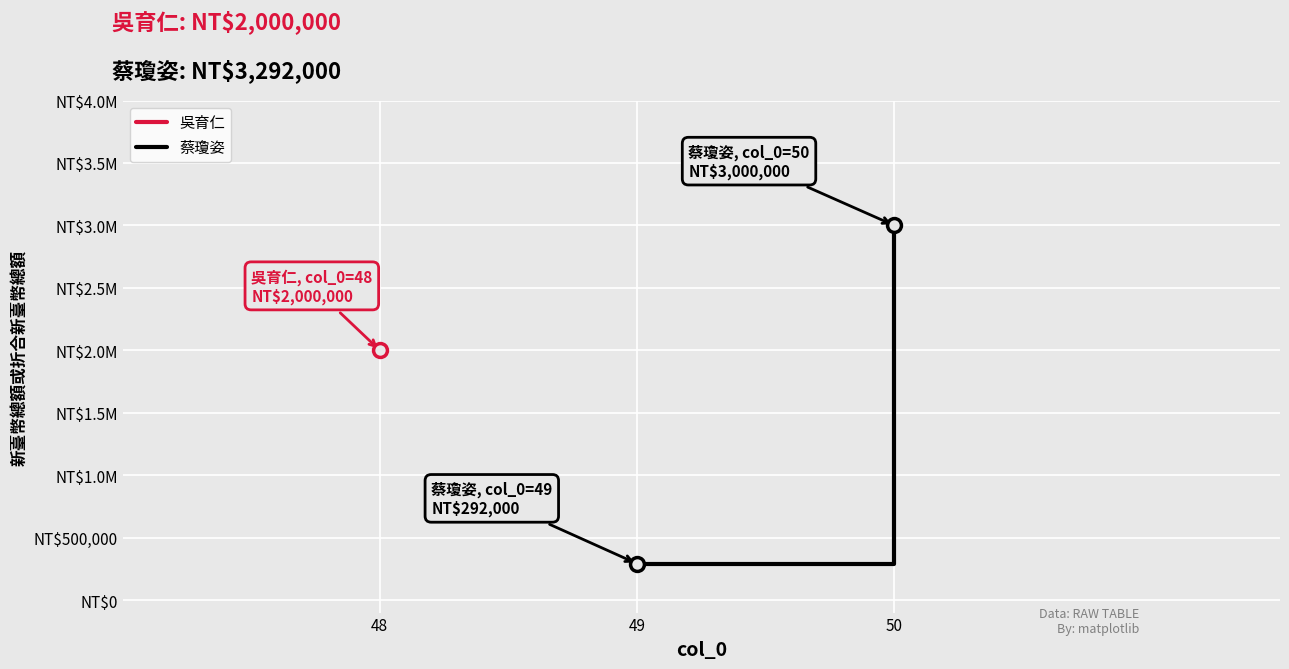

What is the average value?

1646000